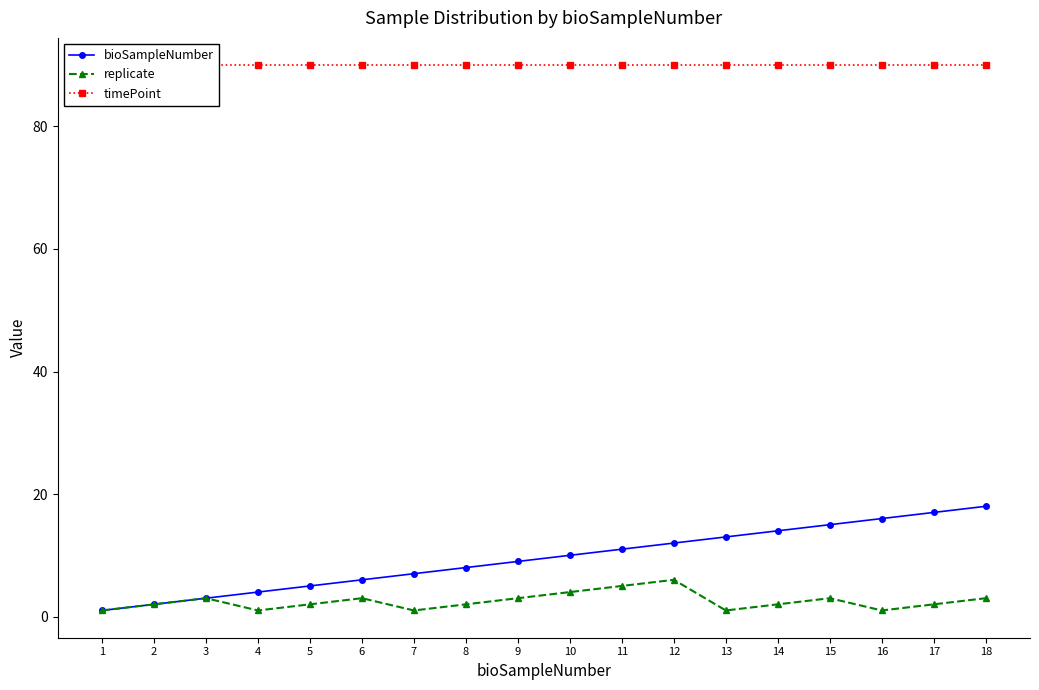

Reading right to left, extract all data points from this chart.

bioSampleNumber: 18=18	17=17	16=16	15=15	14=14	13=13	12=12	11=11	10=10	9=9	8=8	7=7	6=6	5=5	4=4	3=3	2=2	1=1
replicate: 18=3	17=2	16=1	15=3	14=2	13=1	12=6	11=5	10=4	9=3	8=2	7=1	6=3	5=2	4=1	3=3	2=2	1=1
timePoint: 18=90	17=90	16=90	15=90	14=90	13=90	12=90	11=90	10=90	9=90	8=90	7=90	6=90	5=90	4=90	3=90	2=90	1=90